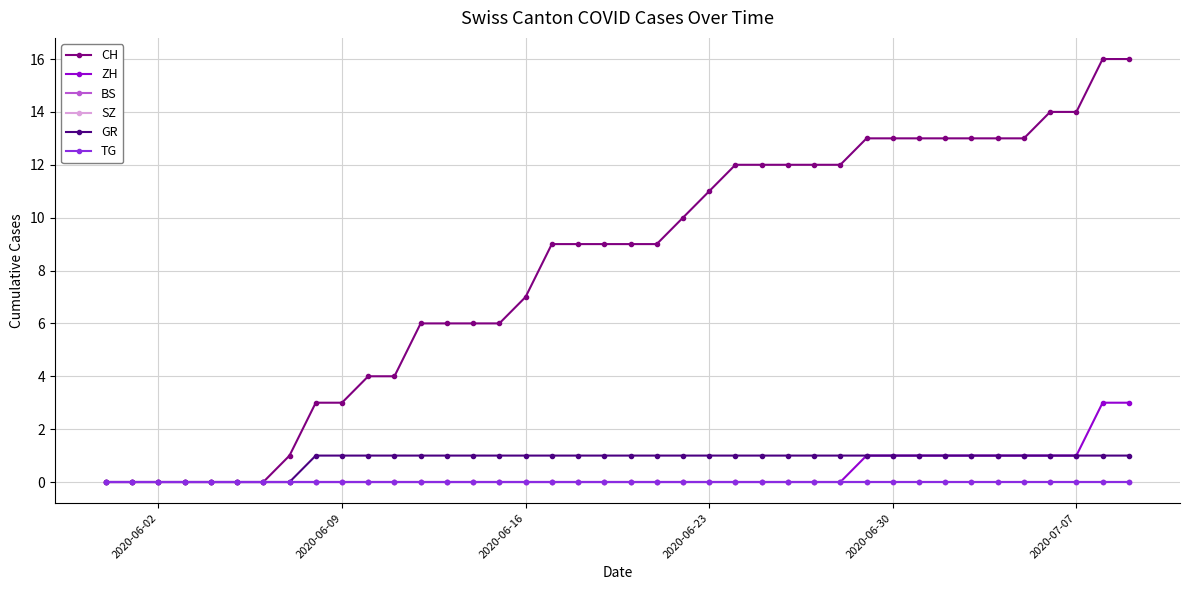

Does the chart have visible grid lines?

Yes